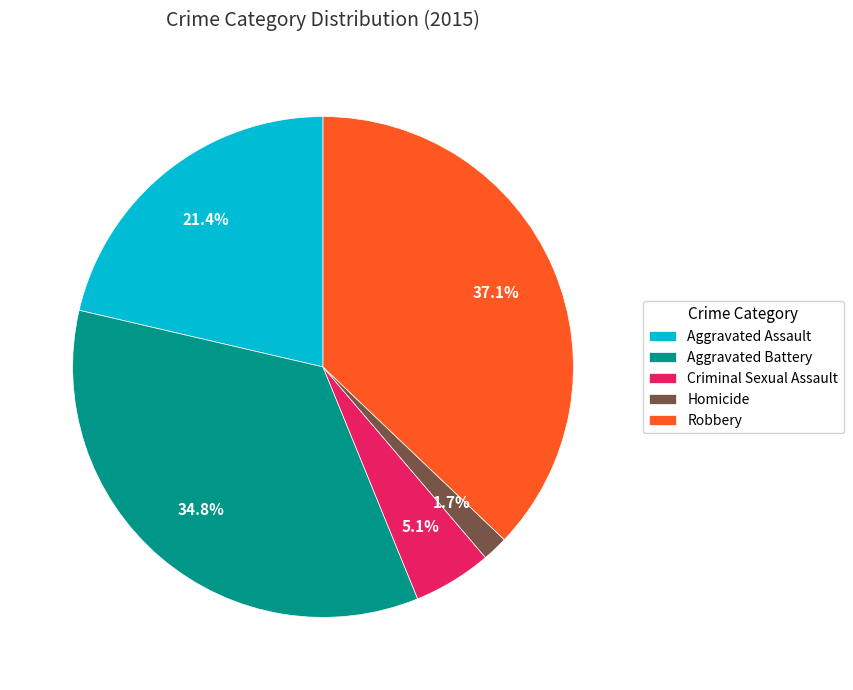

How many segments does this pie chart have?

5